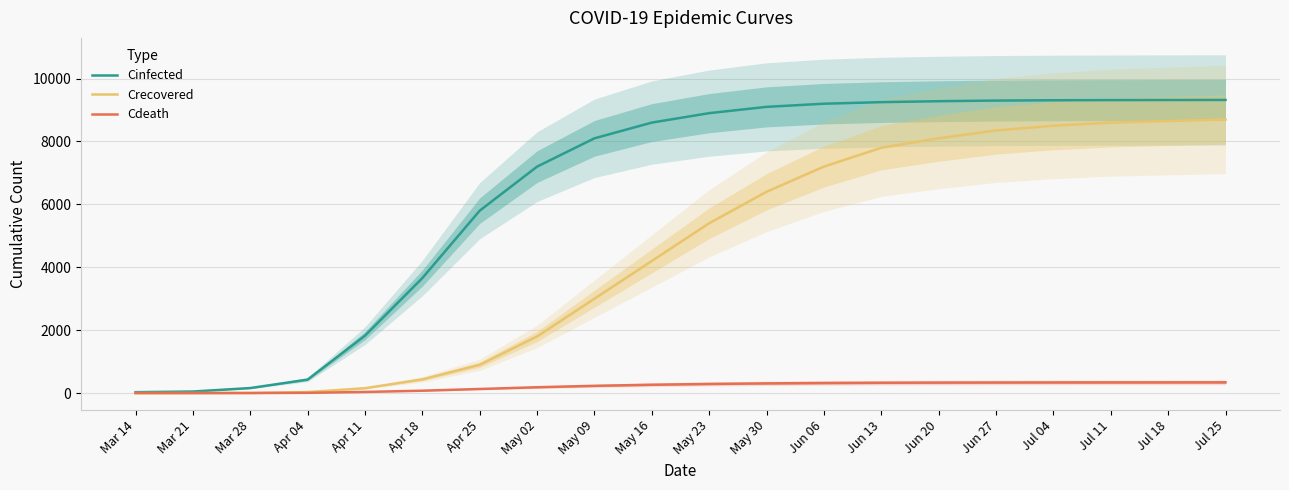

Between Mar 28 and Apr 25, which series saw the biggest shift?

Cinfected